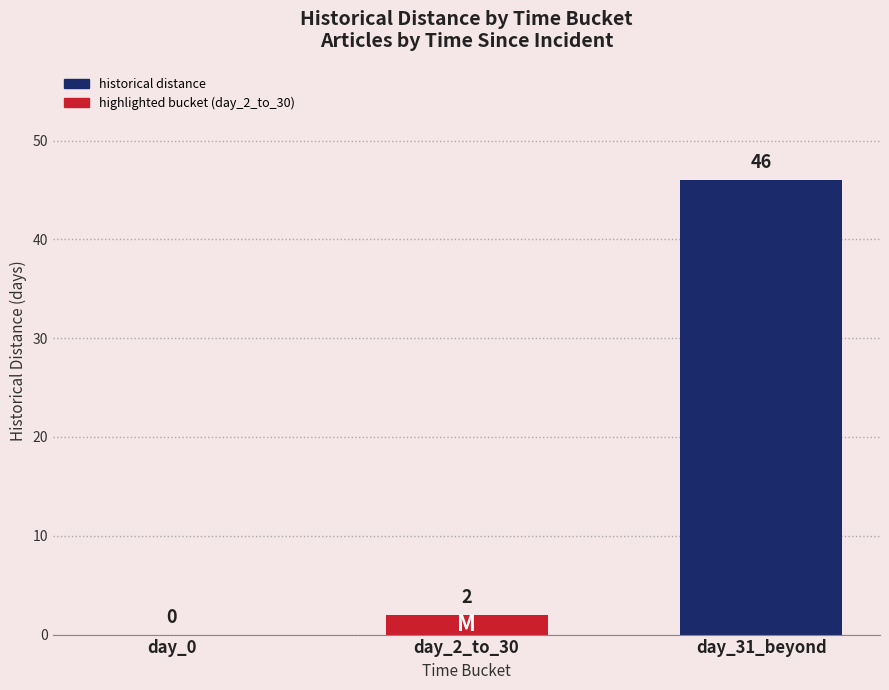

What is the approximate value at day_31_beyond, to the nearest 5?

45